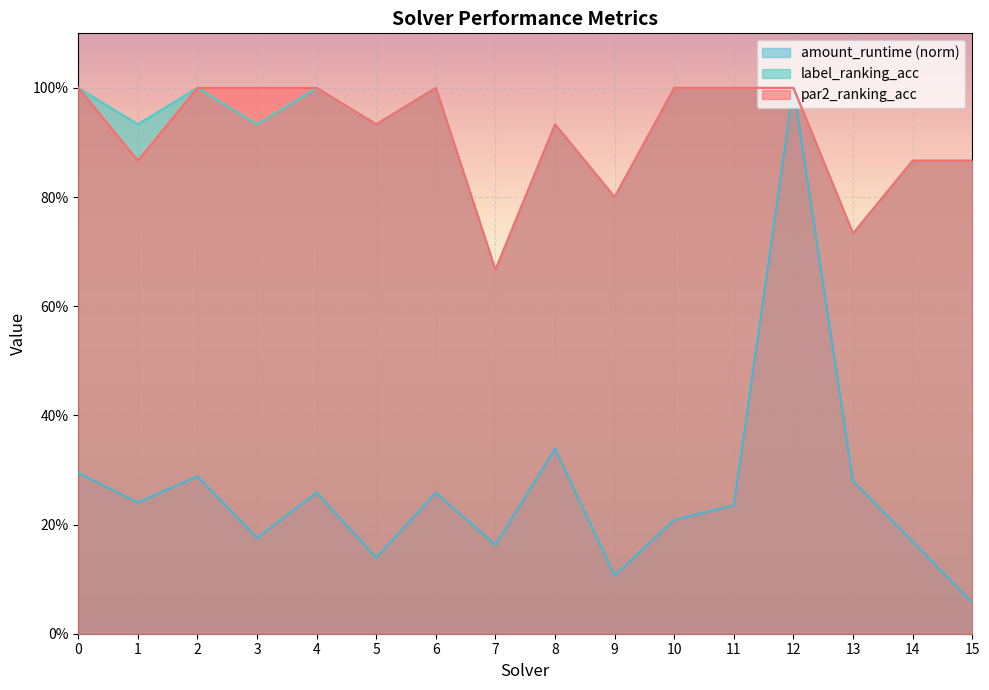

Reading left to right, transcribe all the data shown in this chart.

par2_ranking_acc: 0=1.0	1=0.9	2=1.0	3=1.0	4=1.0	5=0.9	6=1.0	7=0.7	8=0.9	9=0.8	10=1.0	11=1.0	12=1.0	13=0.7	14=0.9	15=0.9
label_ranking_acc: 0=1.0	1=0.9	2=1.0	3=0.9	4=1.0	5=0.9	6=1.0	7=0.7	8=0.9	9=0.8	10=1.0	11=1.0	12=1.0	13=0.7	14=0.9	15=0.9
amount_runtime: 0=0.3	1=0.2	2=0.3	3=0.2	4=0.3	5=0.1	6=0.3	7=0.2	8=0.3	9=0.1	10=0.2	11=0.2	12=1.0	13=0.3	14=0.2	15=0.1